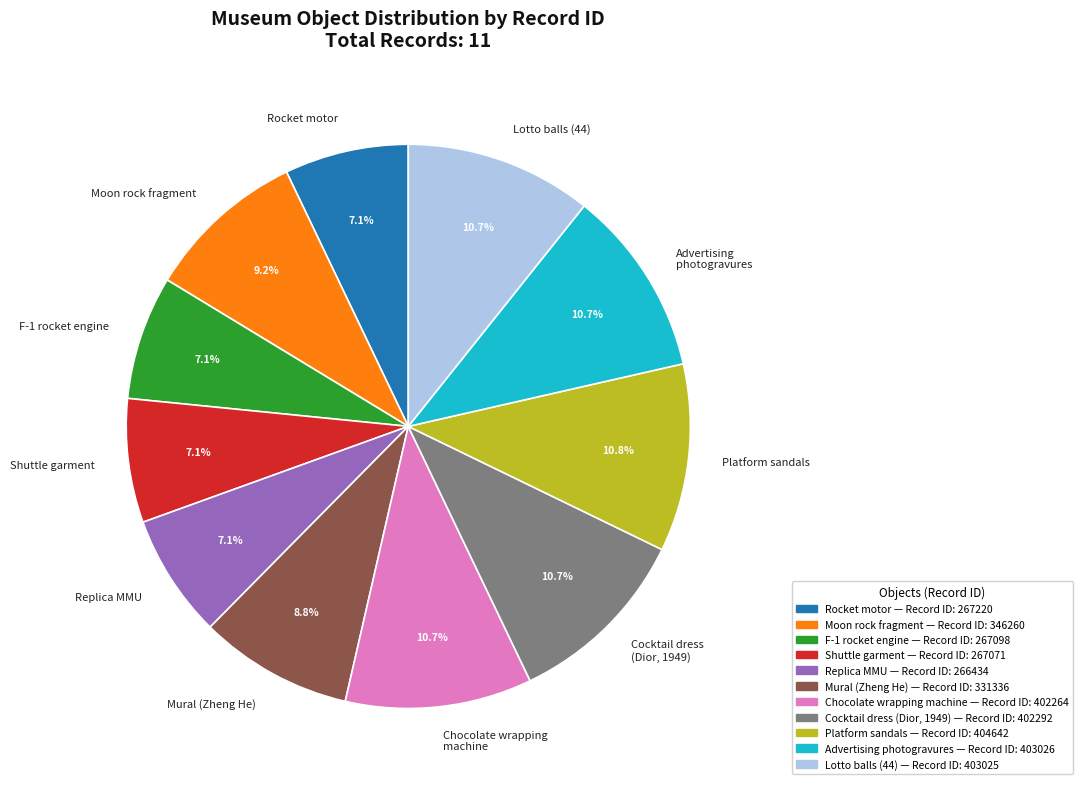

How many slices are in this pie chart?

11